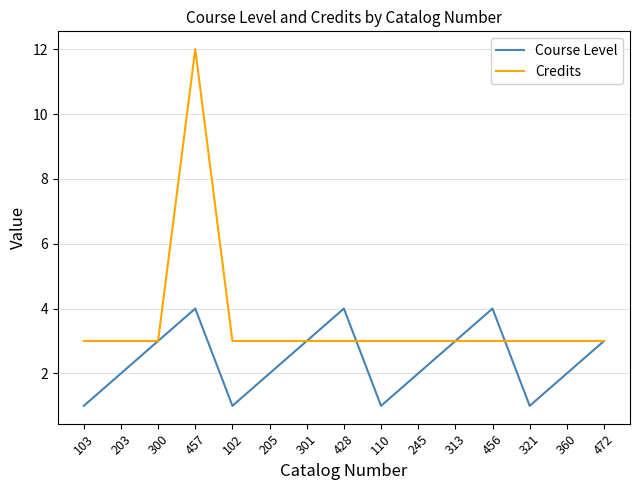

Which series has the widest spread of values?

Credits